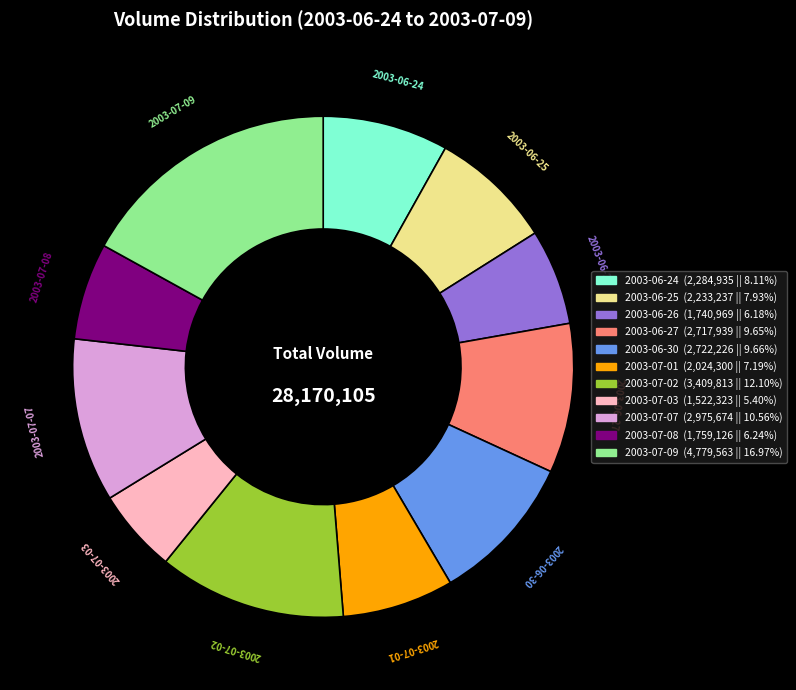

What is the smallest slice in the pie chart?

2003-07-03